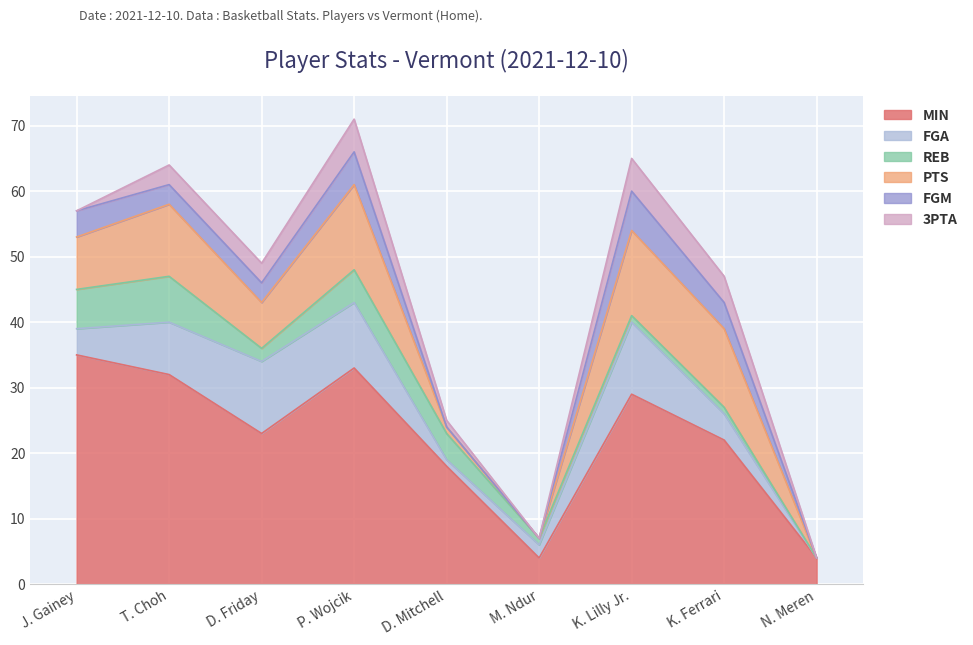

Where does the PTS series first go above 8?

T. Choh